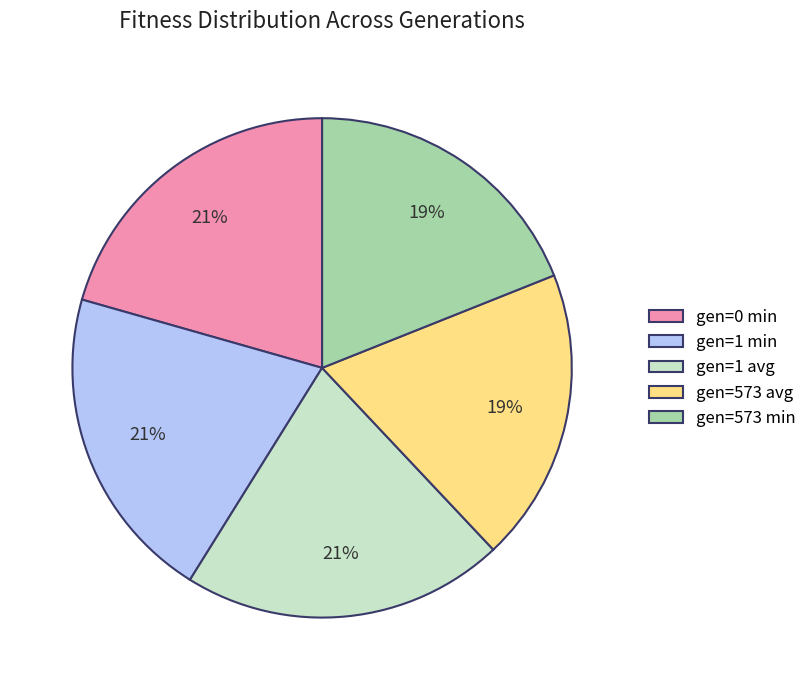

What percentage is the gen=573 avg slice, to the nearest percent?

19%